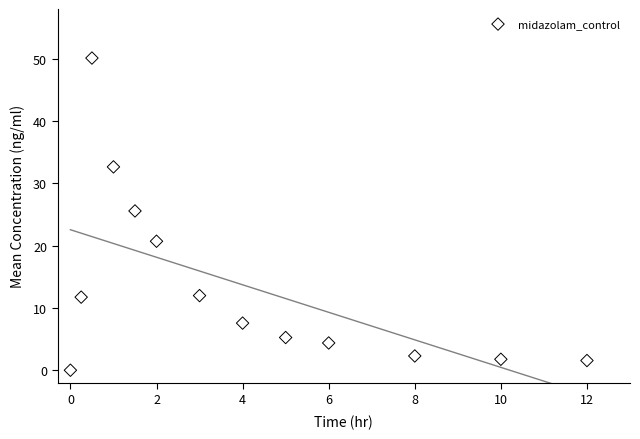

What is the range of X values (max minus min)?

12.0